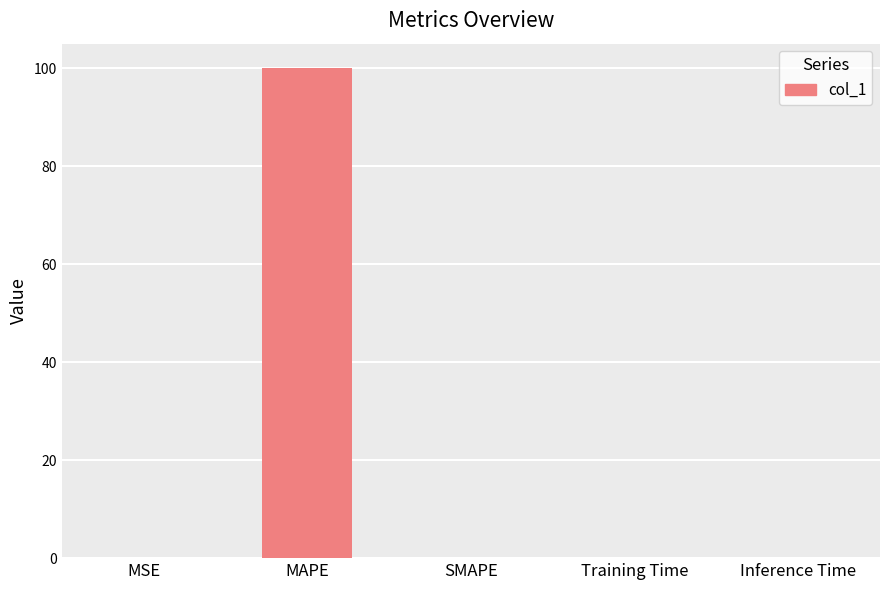

The value at Inference Time is 0.0. True or false?

True